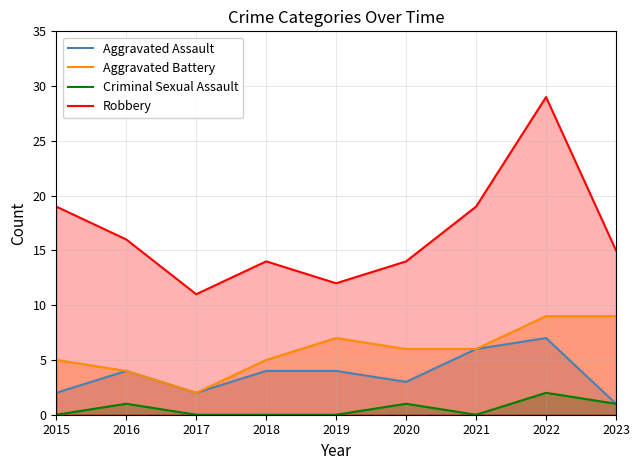

What is the value of the Aggravated Battery point at the 8th from the left?

9